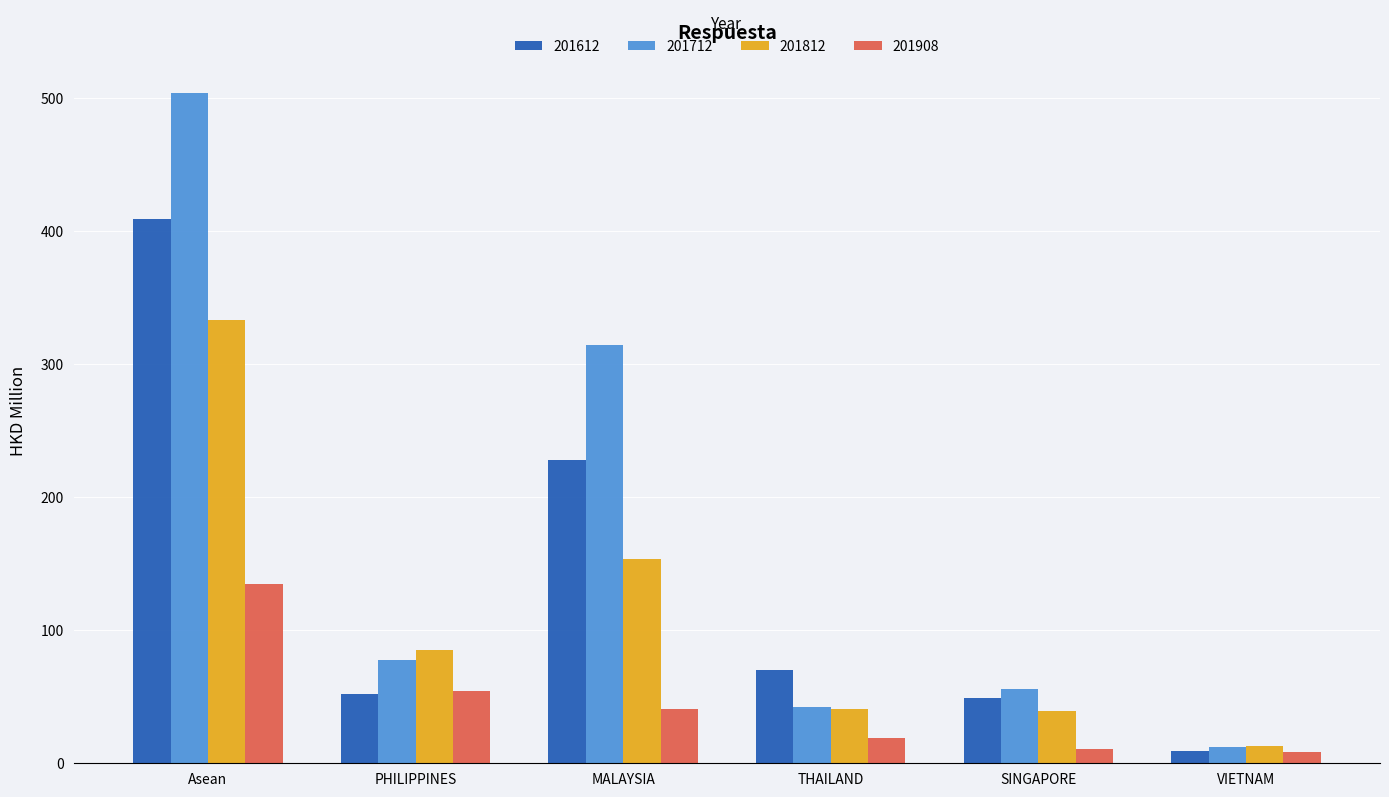

What is the spread (max minus min) of values at SINGAPORE?

45.1